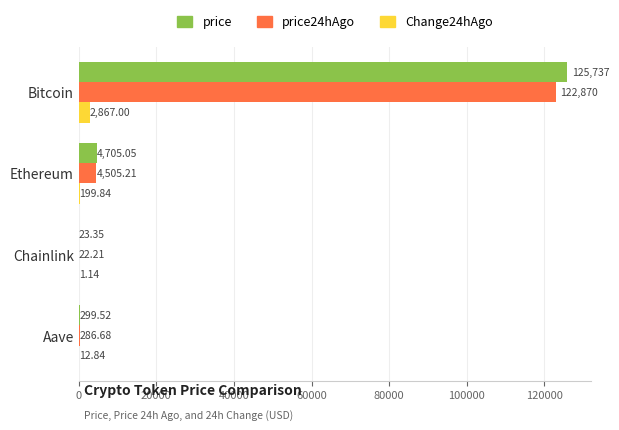

Where is price24hAgo nearest to the value 61446?

Ethereum